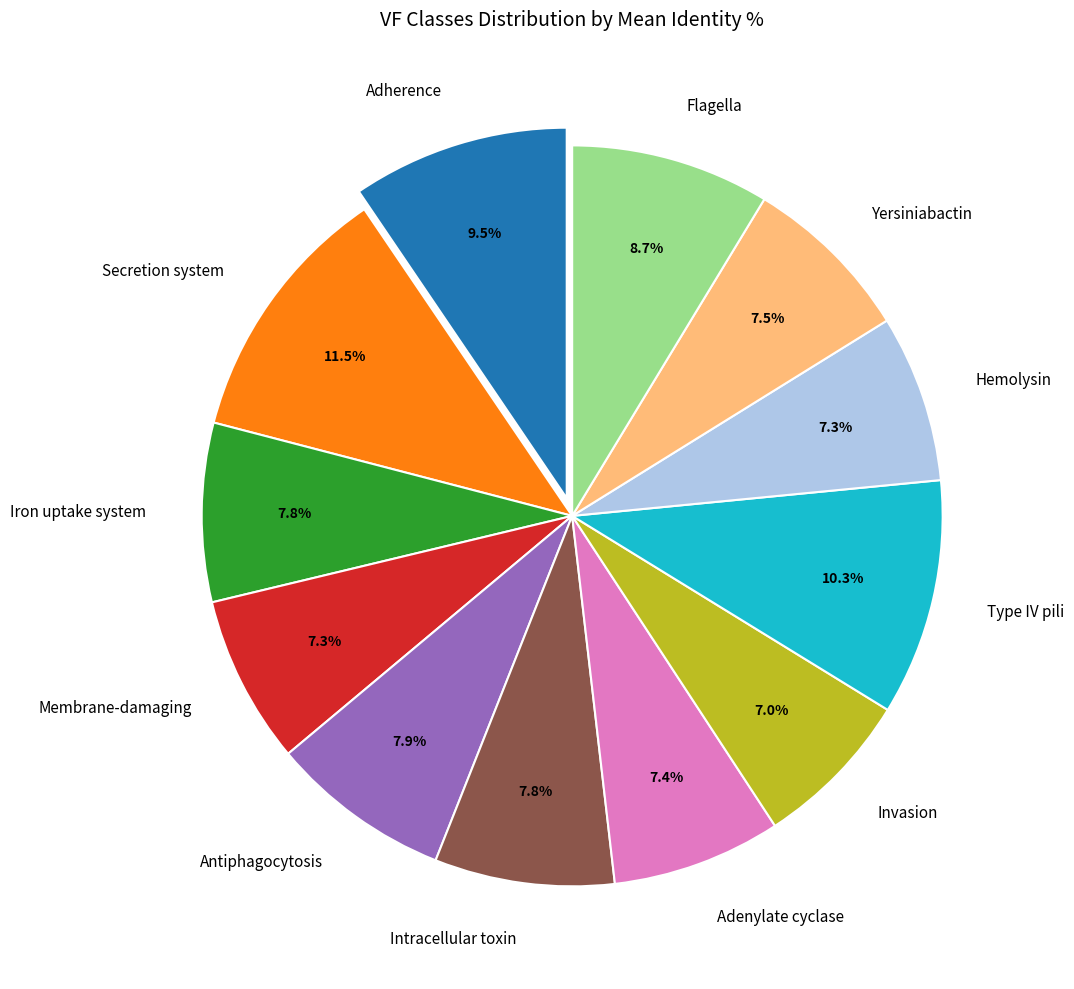

Which category has the biggest portion of the pie?

Secretion system